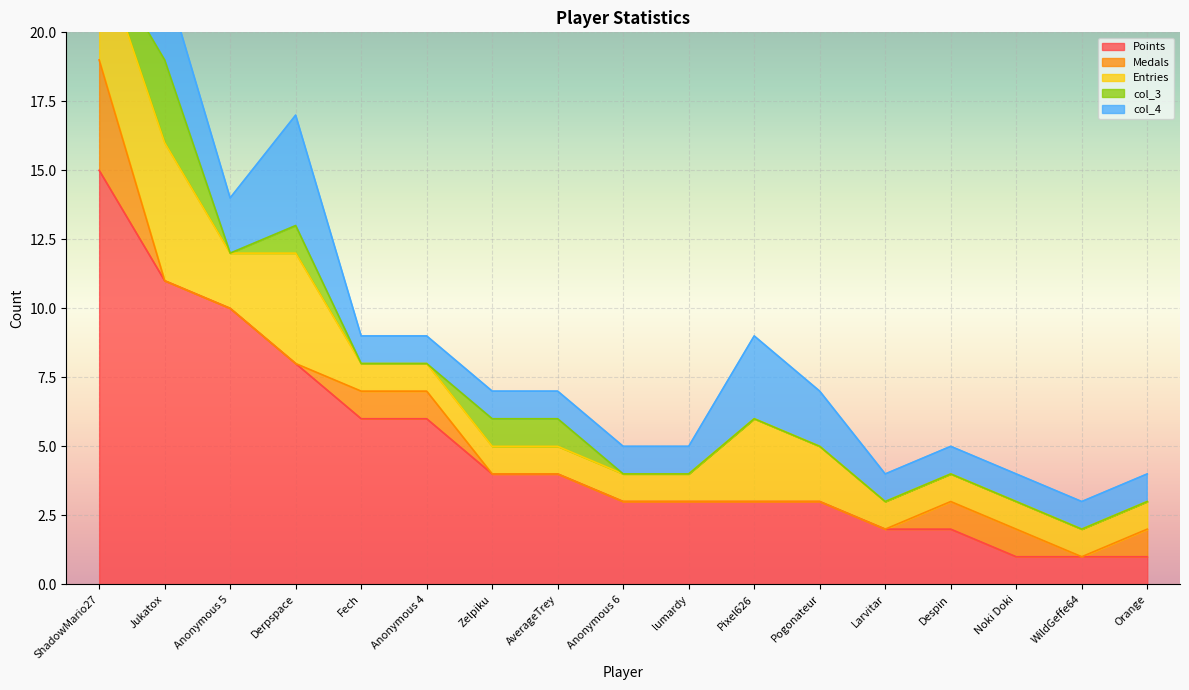

List the series in order of their peak value, highest first.

Points, Entries, Medals, col_4, col_3